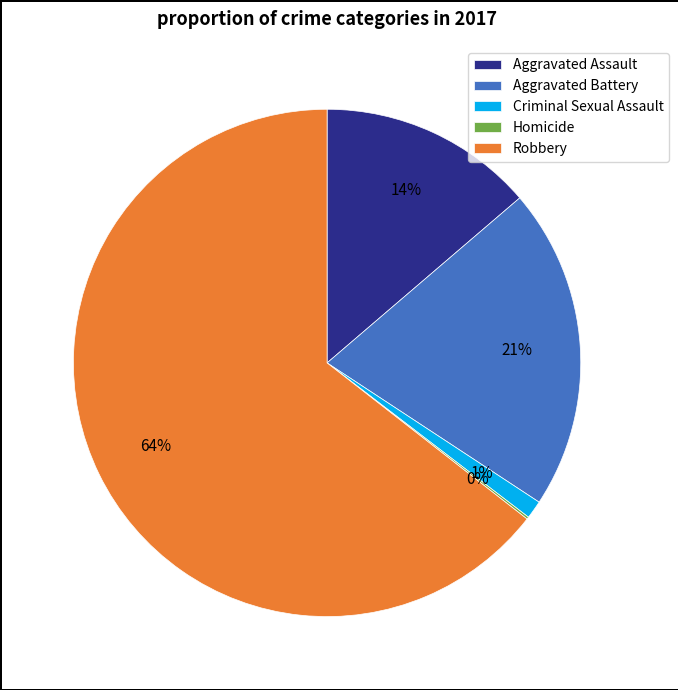

Which category has the biggest portion of the pie?

Robbery